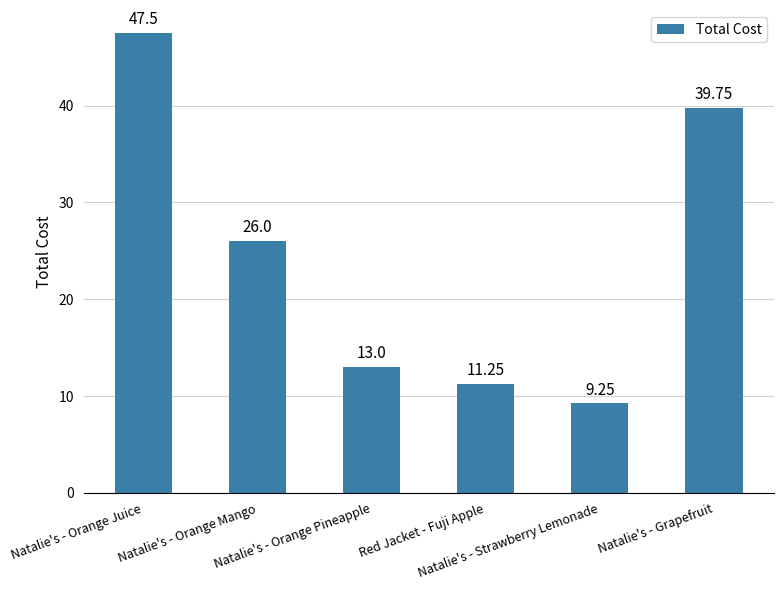

What is the change in value from Natalie's - Orange Mango to Red Jacket - Fuji Apple?

-14.8